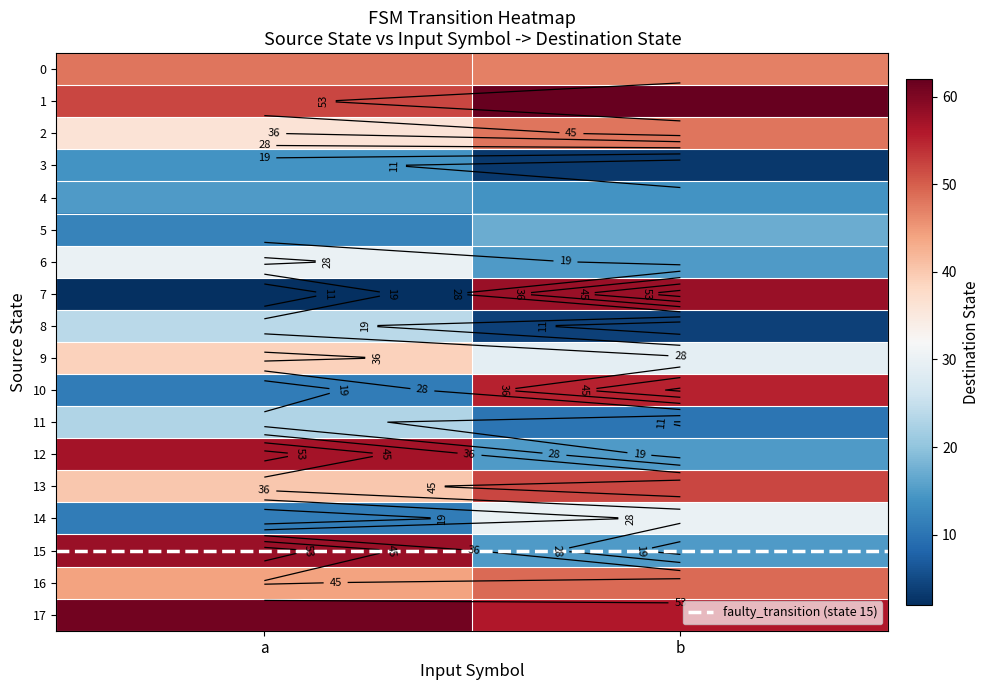

Rank the series at b from lowest to highest value.

3, 8, 11, 4, faulty_transition (state 15), 6, 12, 15, 5, 9, 14, 0, 2, 16, 13, 10, 17, 7, 1